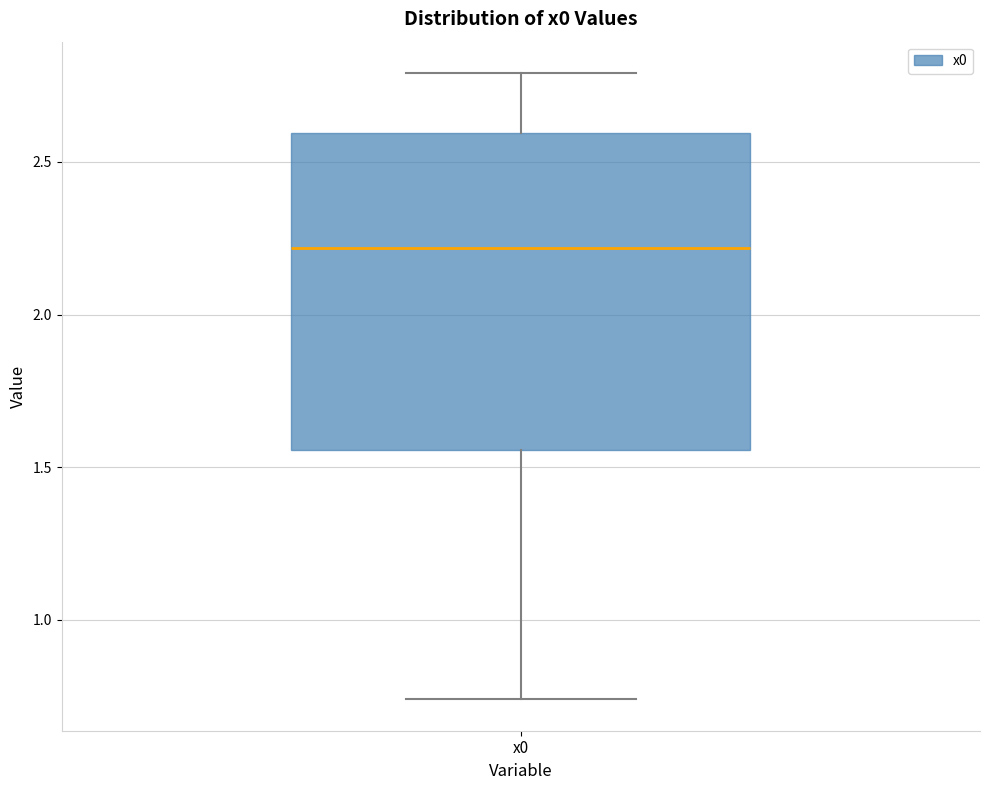

Read this box plot against the y-axis: the position of the median line, the range covered by the box, and the ends of both whiskers. The values are not printed on the chart, so give them approximately, as read against the axis.

median 2.20, box 1.55 to 2.60, whiskers 0.75 to 2.80